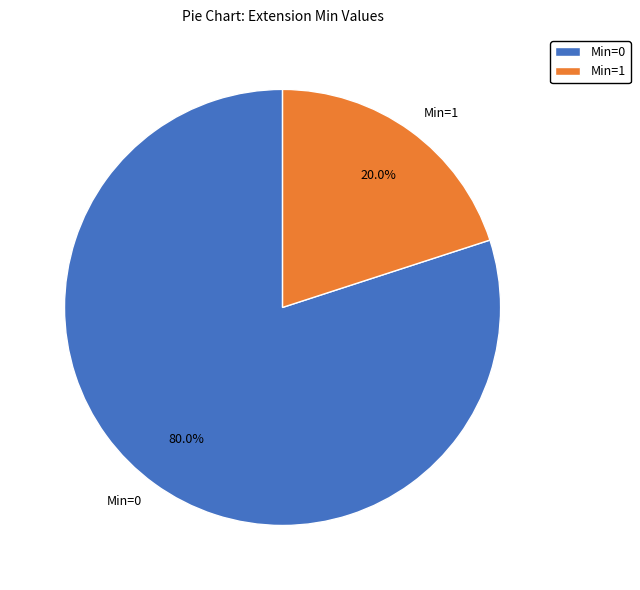

Count the number of slices in the pie.

2